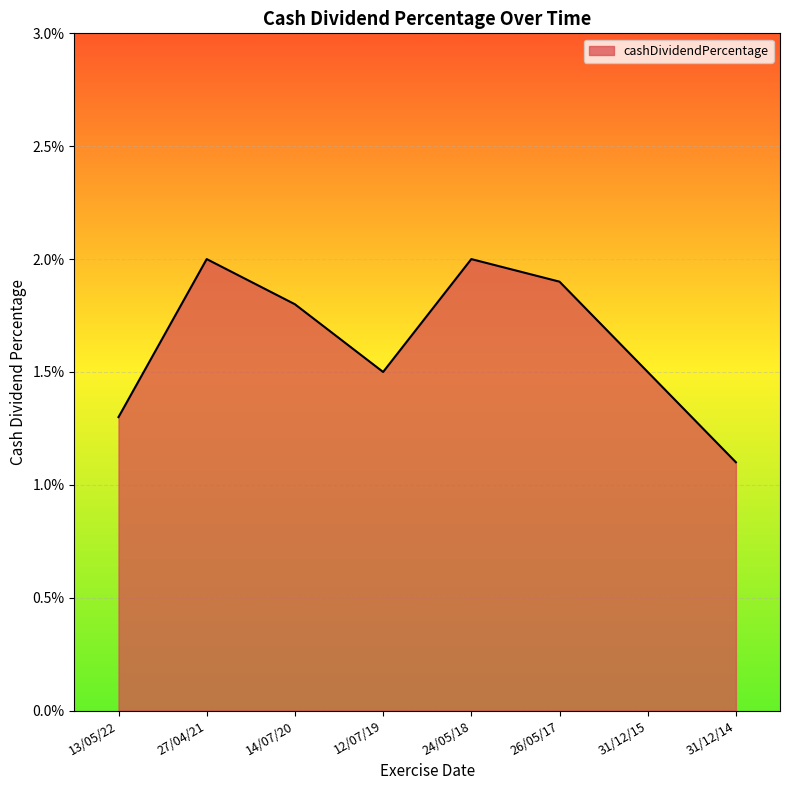

Does the chart display data point markers on the line(s)?

No